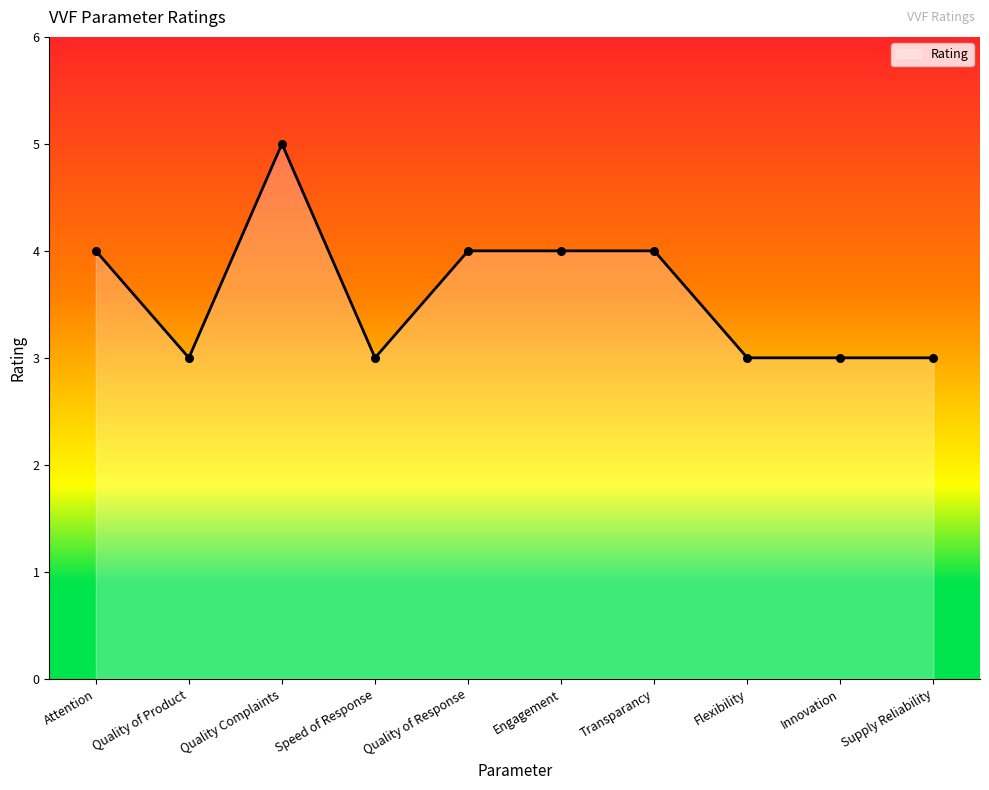

Between Quality Complaints and Flexibility, which is larger?

Quality Complaints